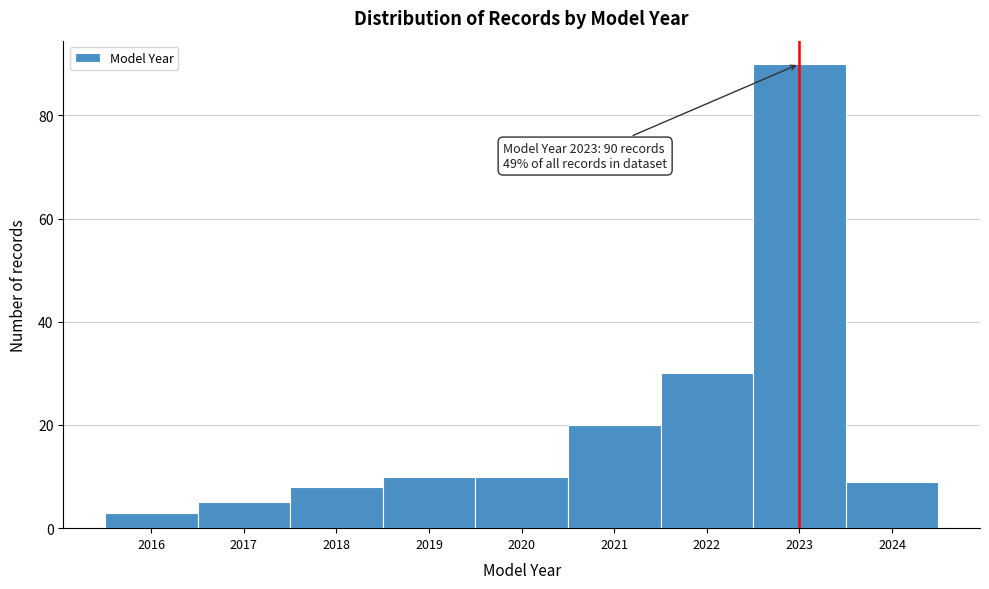

Reading left to right, transcribe all the data shown in this chart.

3	5	8	10	10	20	30	90	9